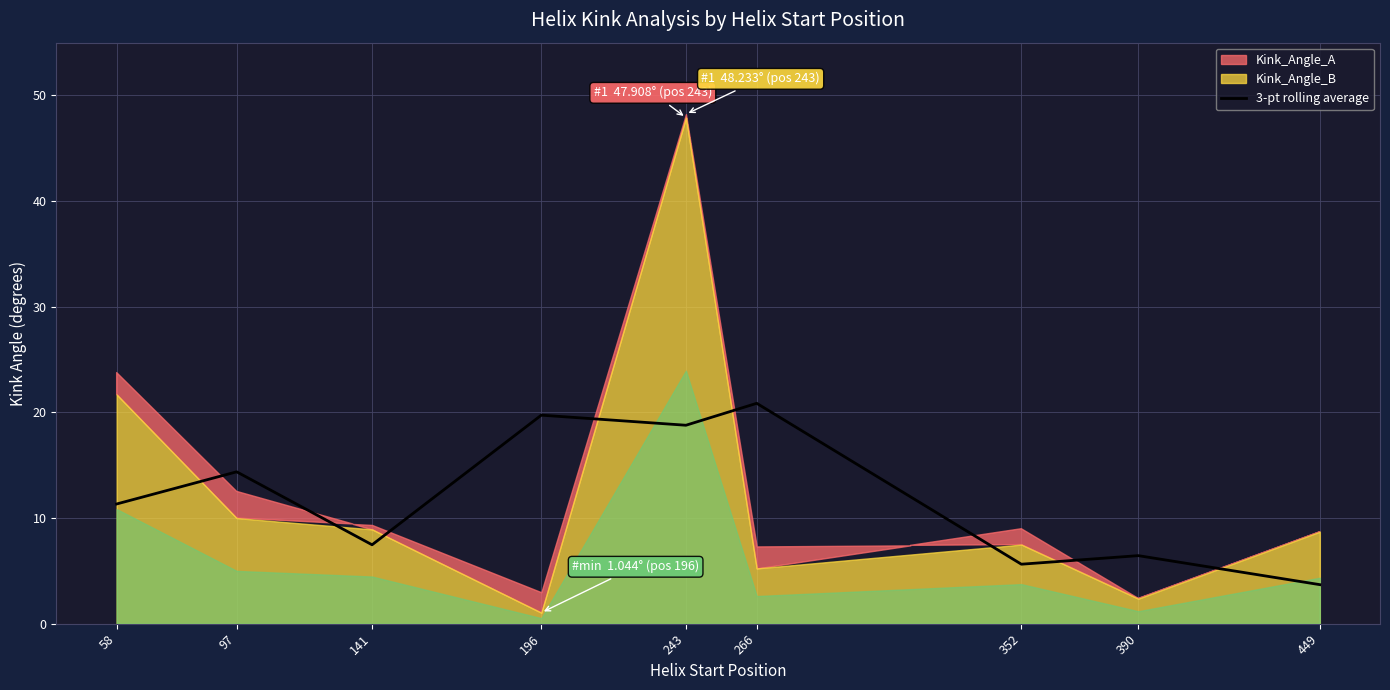

Read the value at 141.

7.5